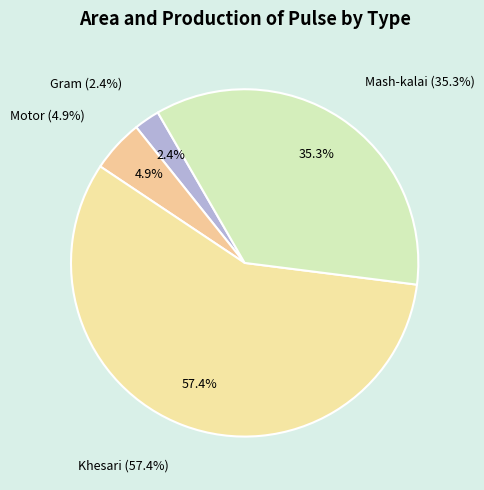

What portion of the pie excludes Gram?

97.6%